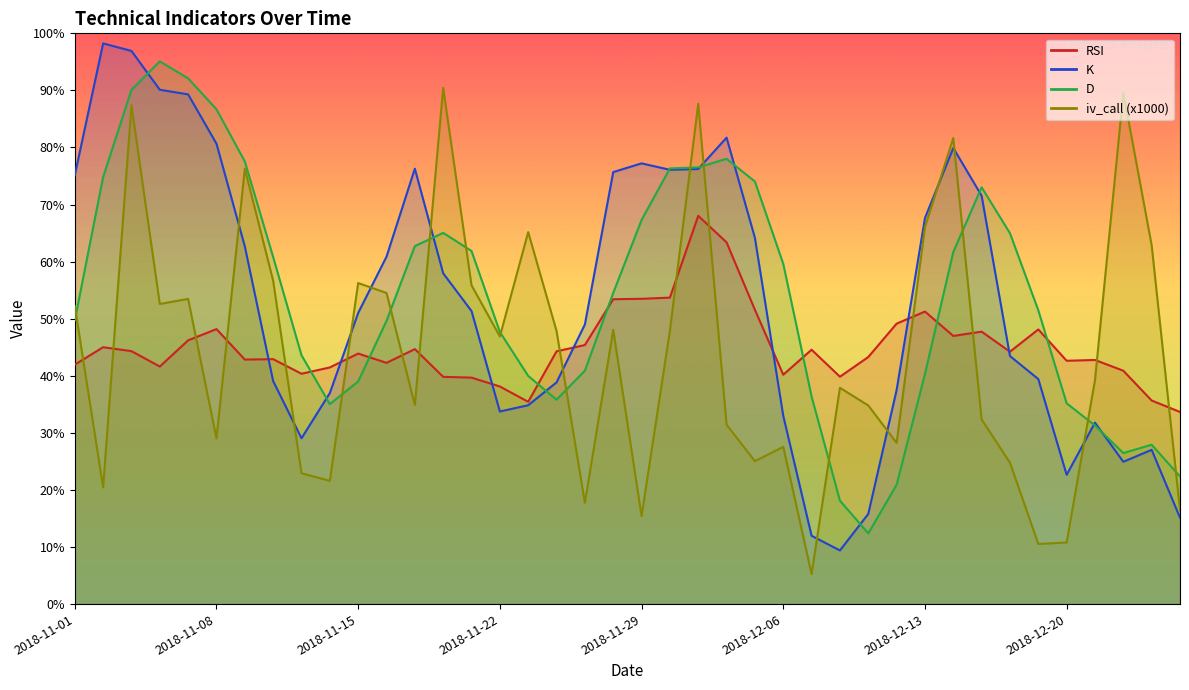

At which category is the sum across all series the highest?

2018-11-05